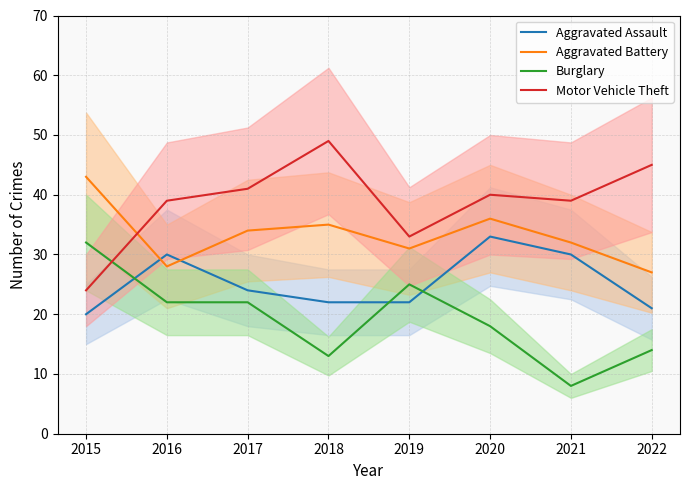

How many values in the Aggravated Assault series are below 24?

4